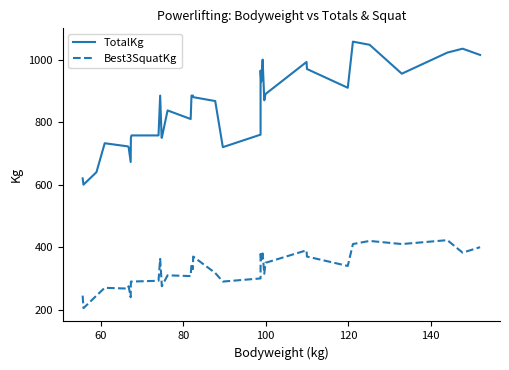

How many categories are shown in the chart?

36